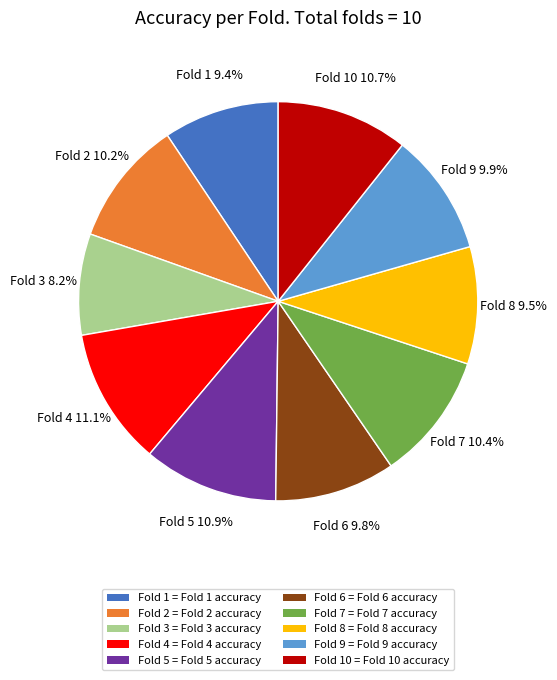

Between Fold 1 = Fold 1 accuracy and Fold 5 = Fold 5 accuracy, which is larger?

Fold 5 = Fold 5 accuracy